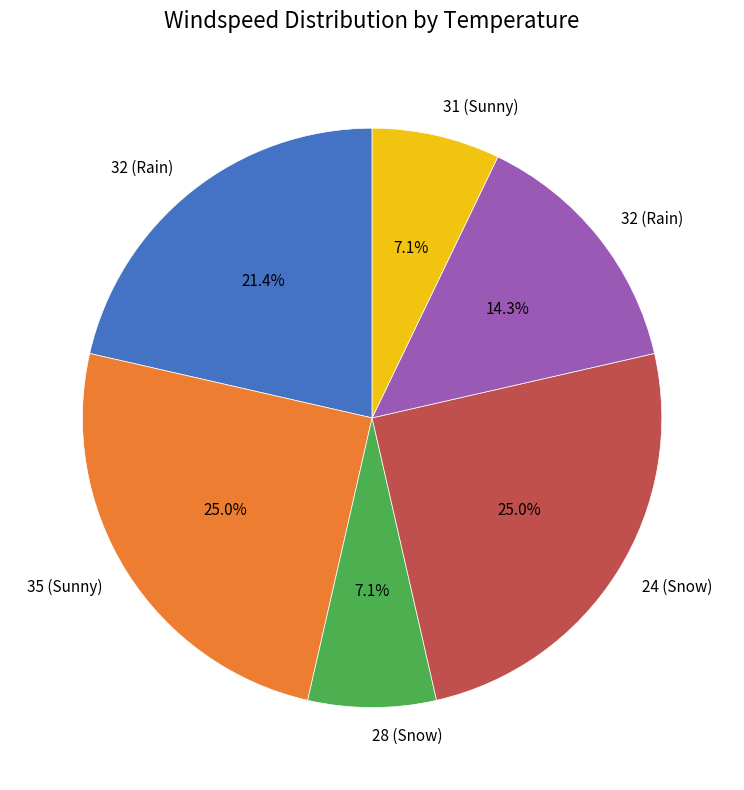

Does any single category account for the majority?

No